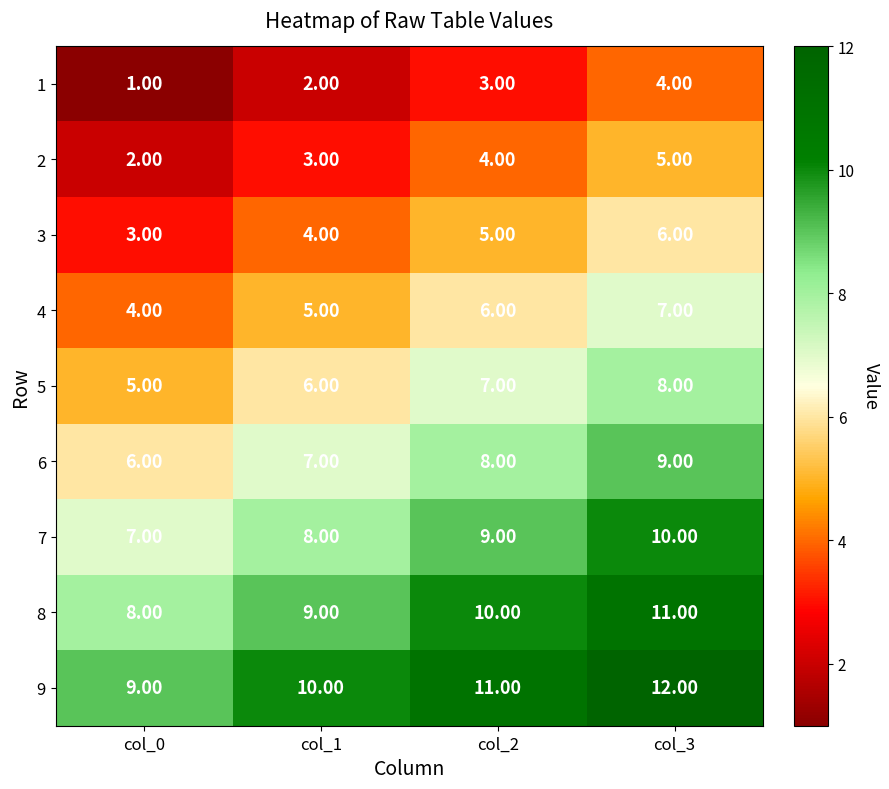

Is the value of 1 at col_3 greater than the value of 7 at col_1?

No